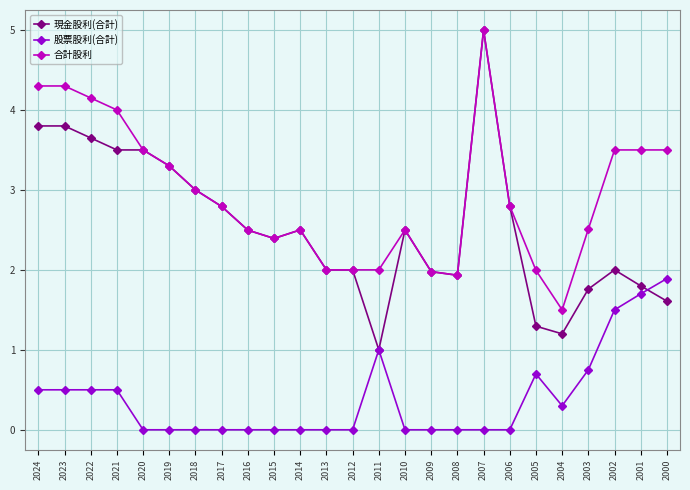

The 合計股利 series shows 4.2 at 2022. True or false?

True